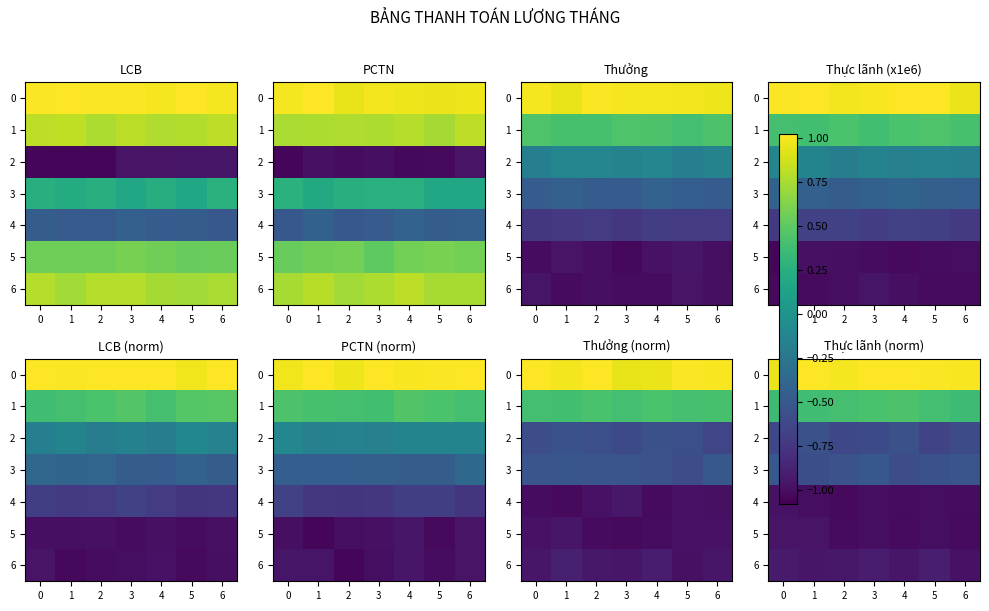

True or false: row_2 has a value of -0.6 at 4.

True